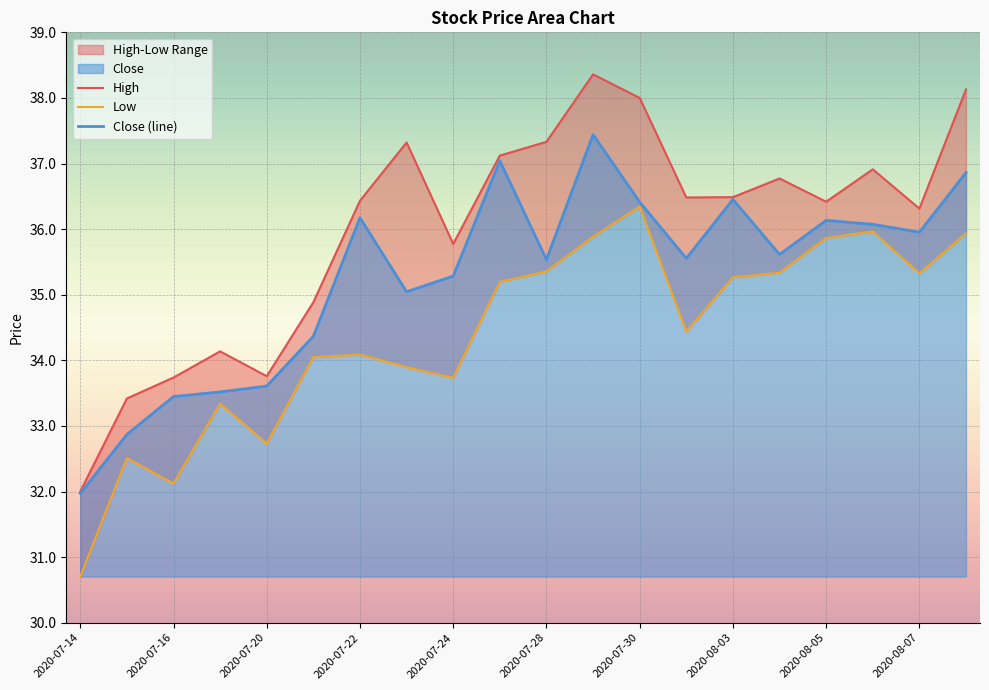

What is the highest value of the Close (line) series?

37.4